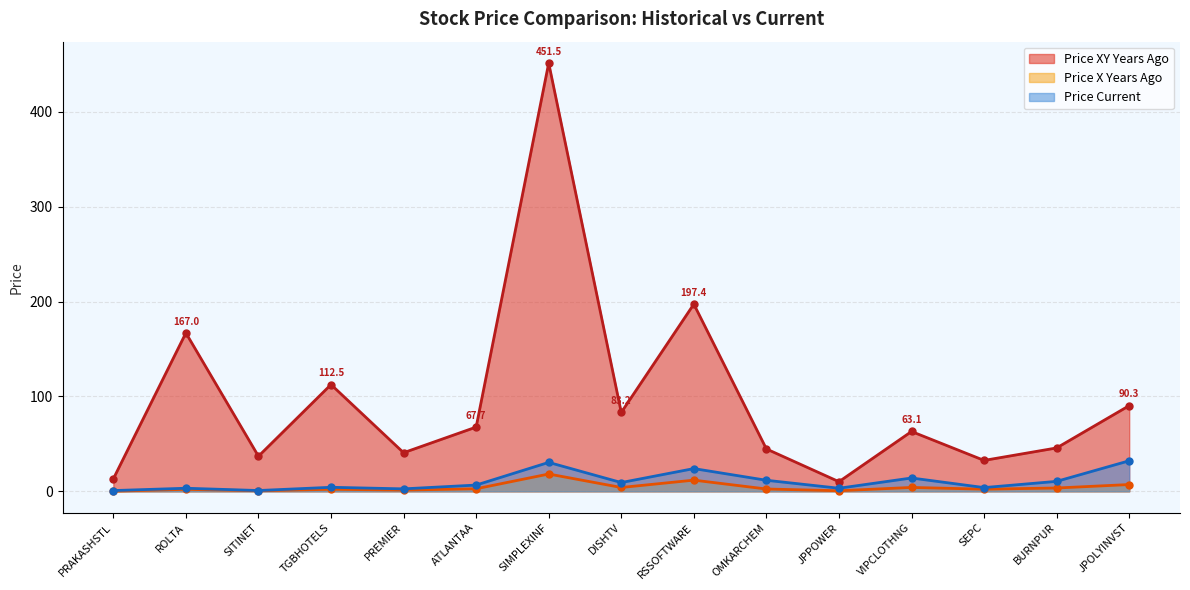

What is the sum of all price_x_years_ago values?

63.1